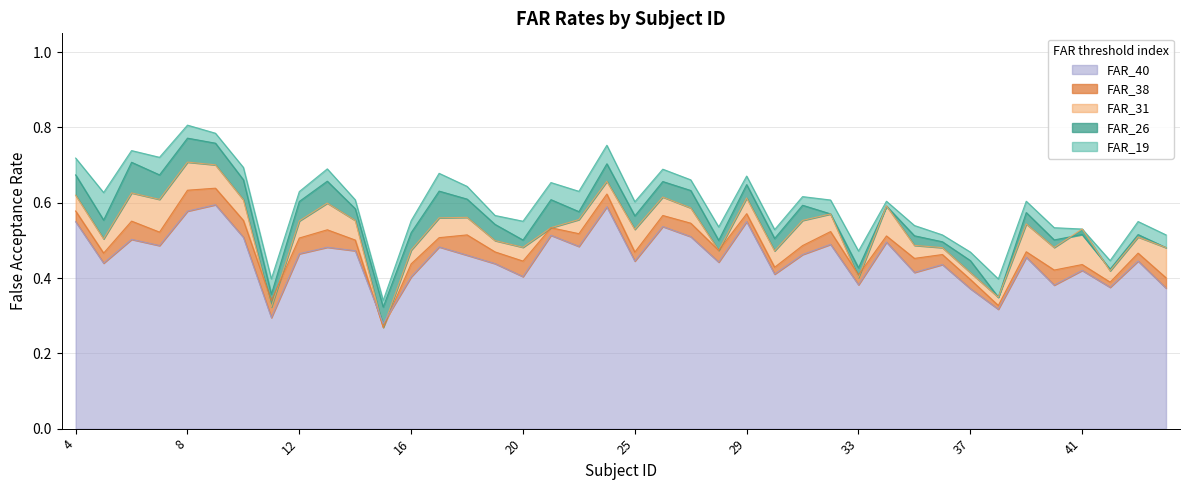

Is it true that FAR_31 equals 0.9 at 14?

False